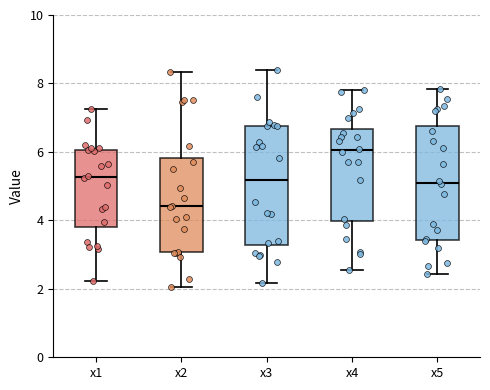

Which box has the lowest median line?

x2